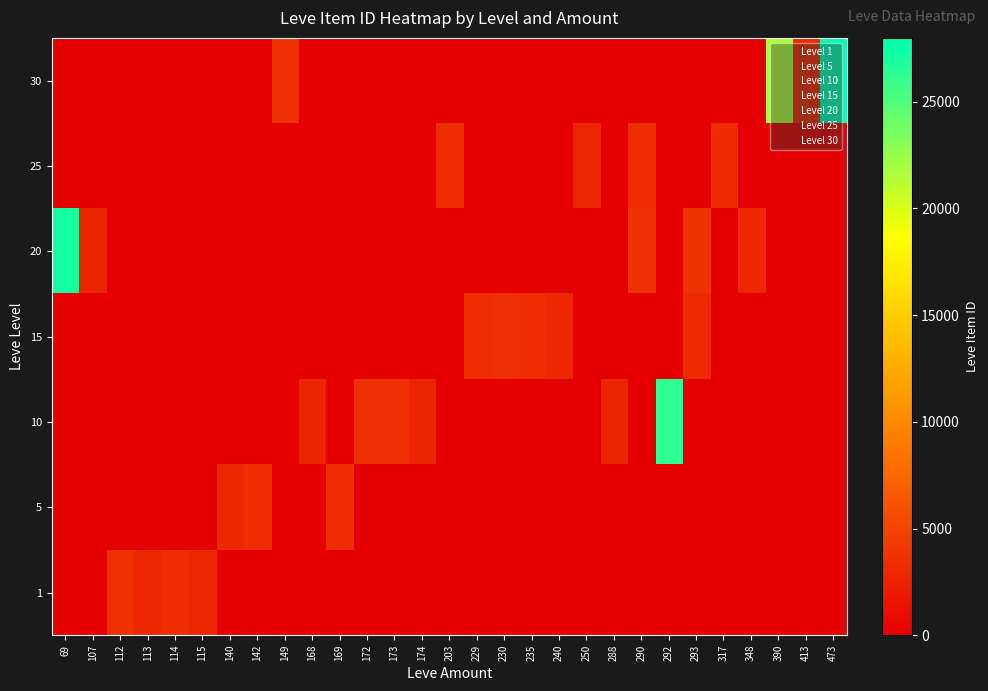

At how many categories does at least one series exceed 10198?

4